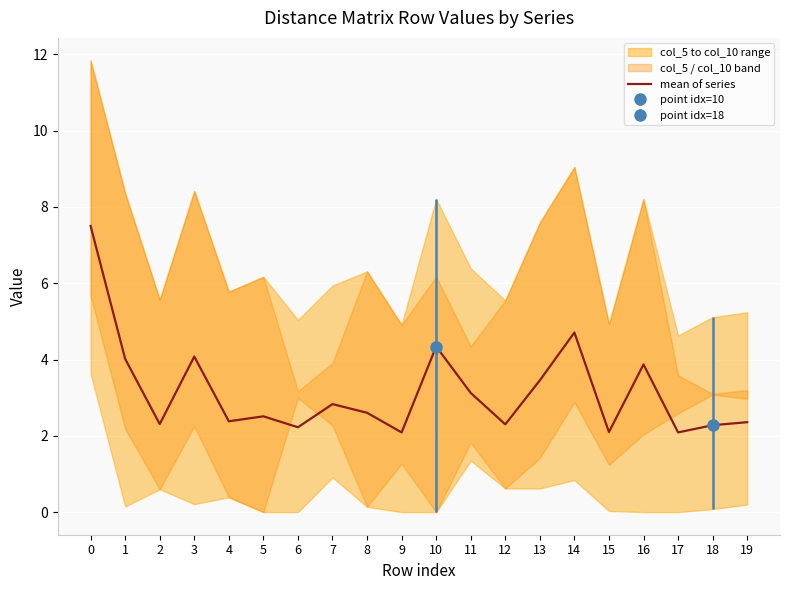

What is the sum of all values?

63.2